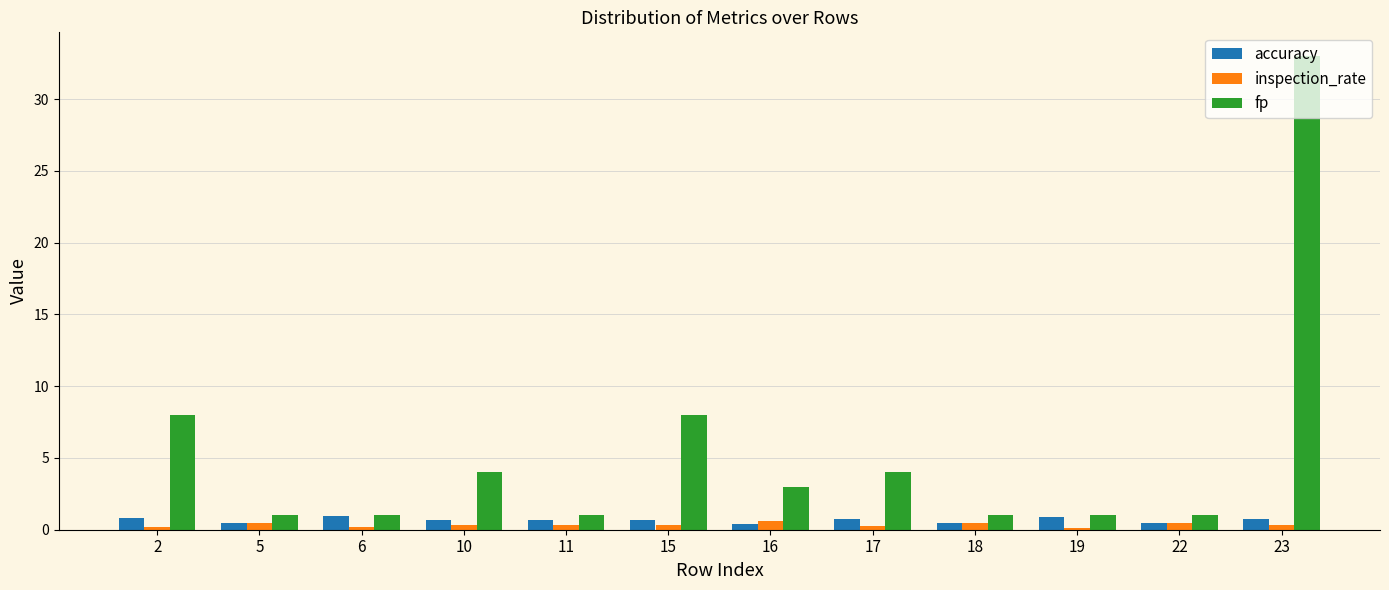

What is the value of the accuracy bar at the 2nd from the left?

0.5